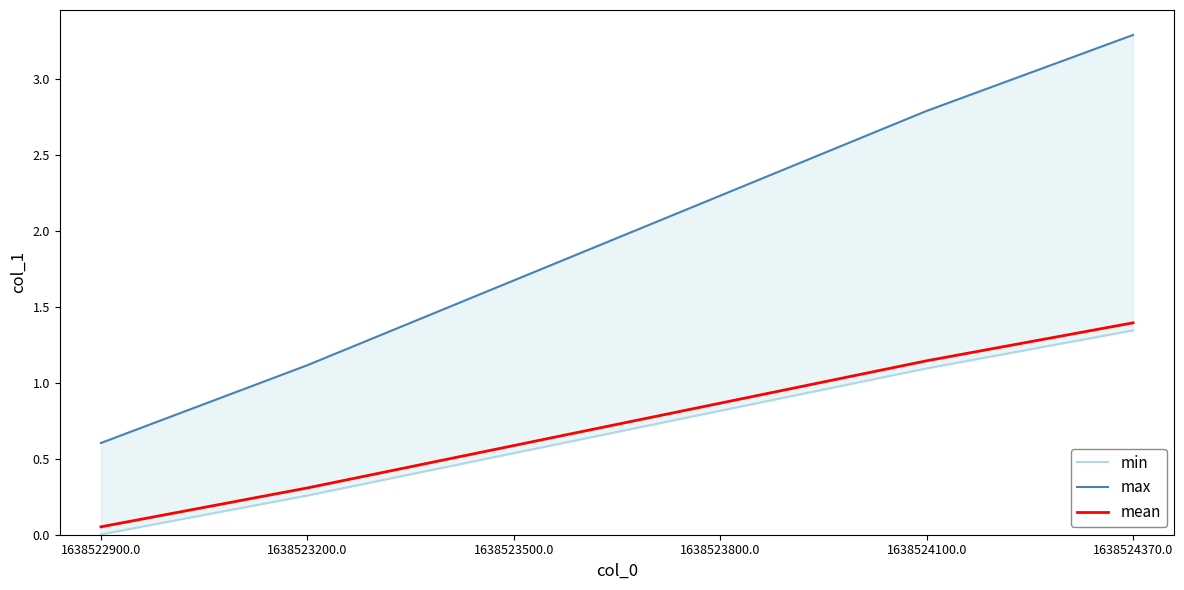

How many data points does each series have?

6